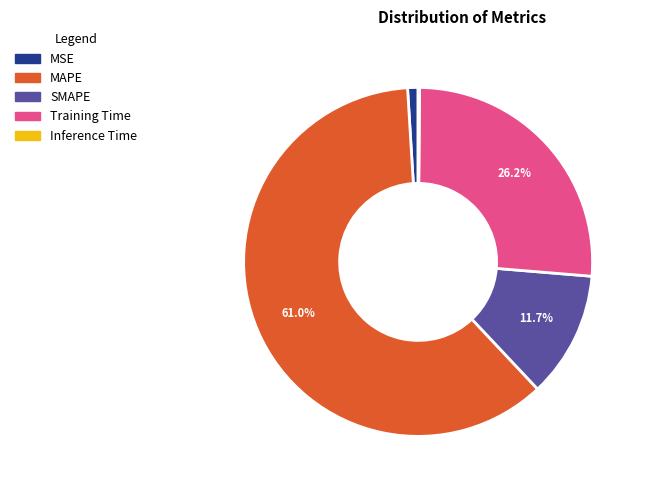

What portion of the pie excludes SMAPE?

88.3%